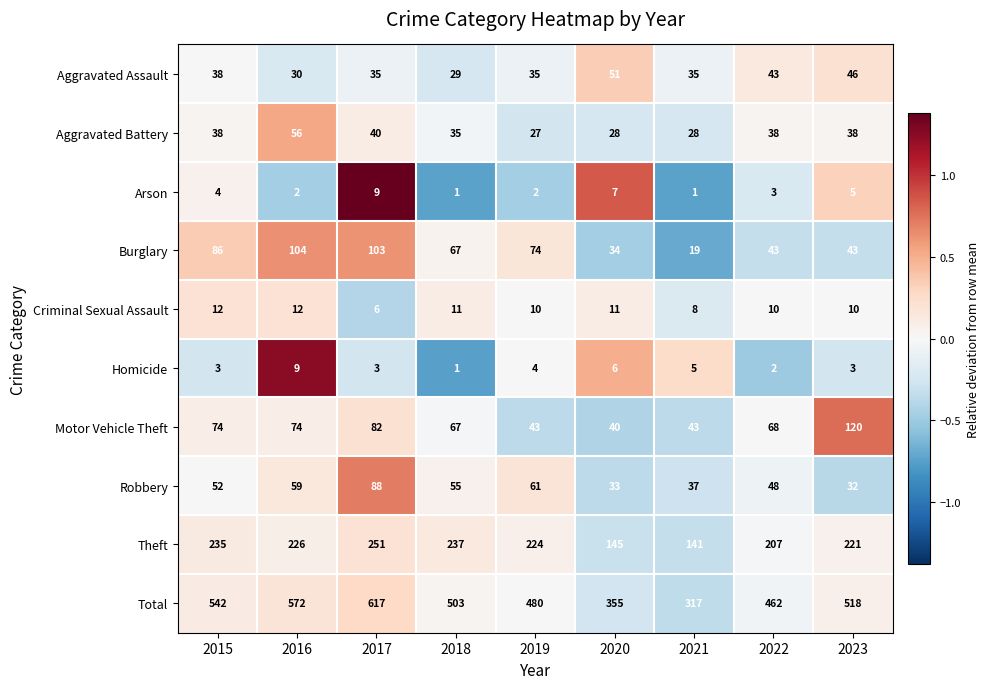

True or false: Homicide has a value of 5 at 2015.

False